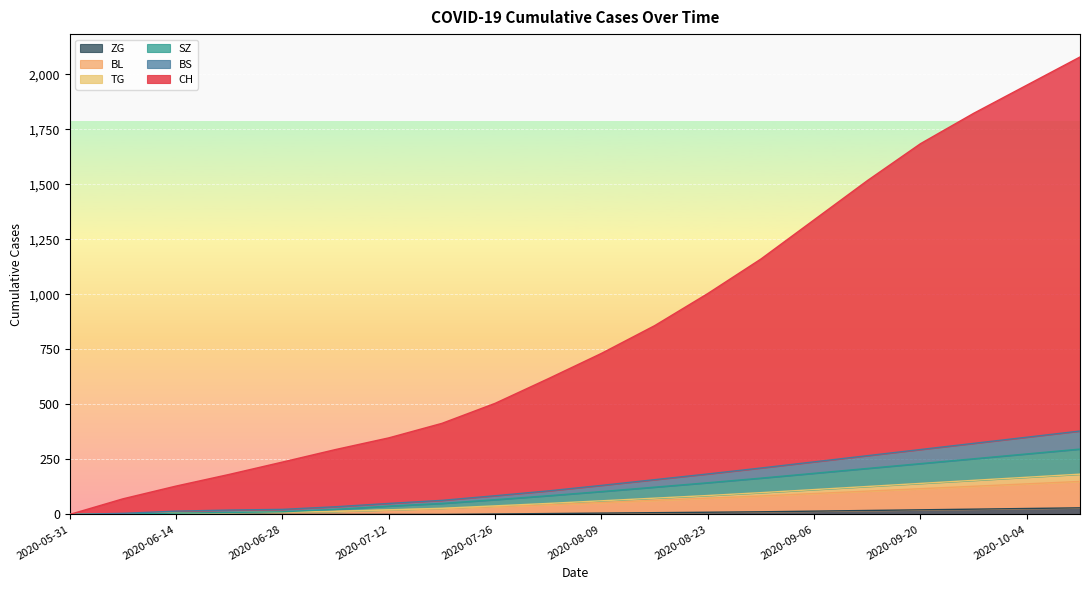

What is the label of the 12th point from the left?

2020-08-16